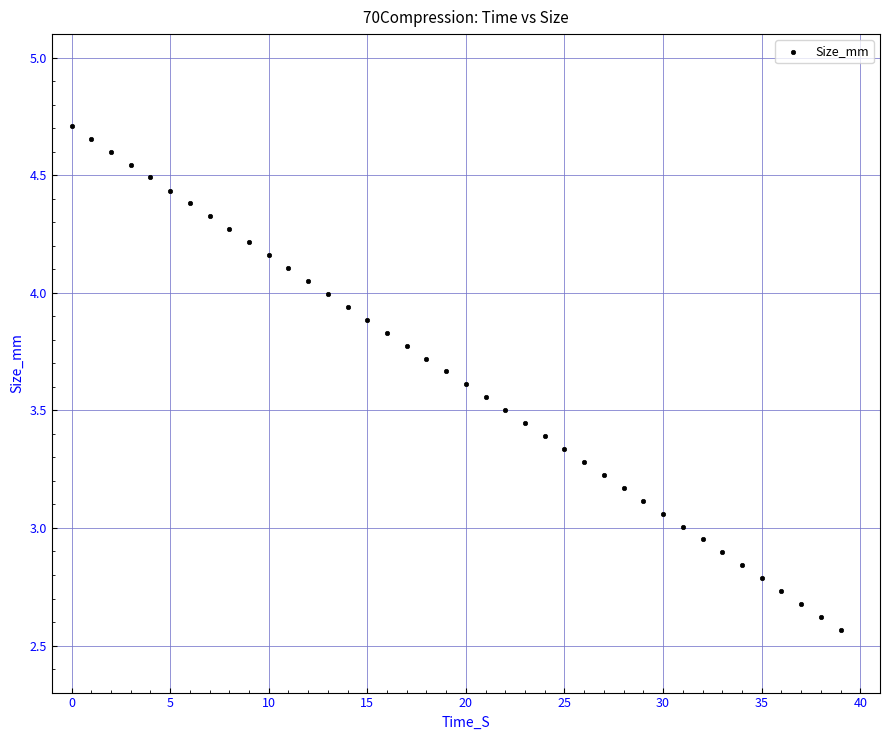

What is the range of Y values (max minus min)?

2.1